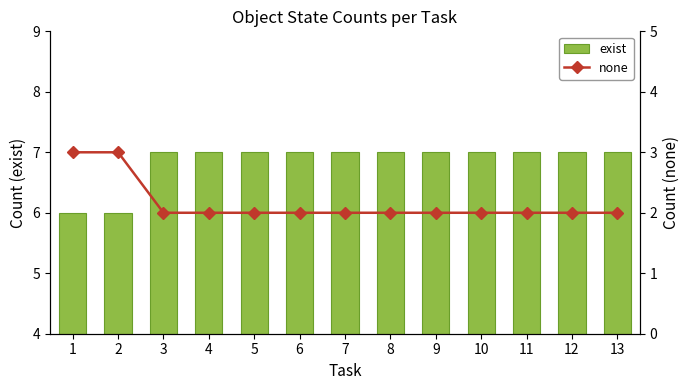

What is the sum of all none values?

28